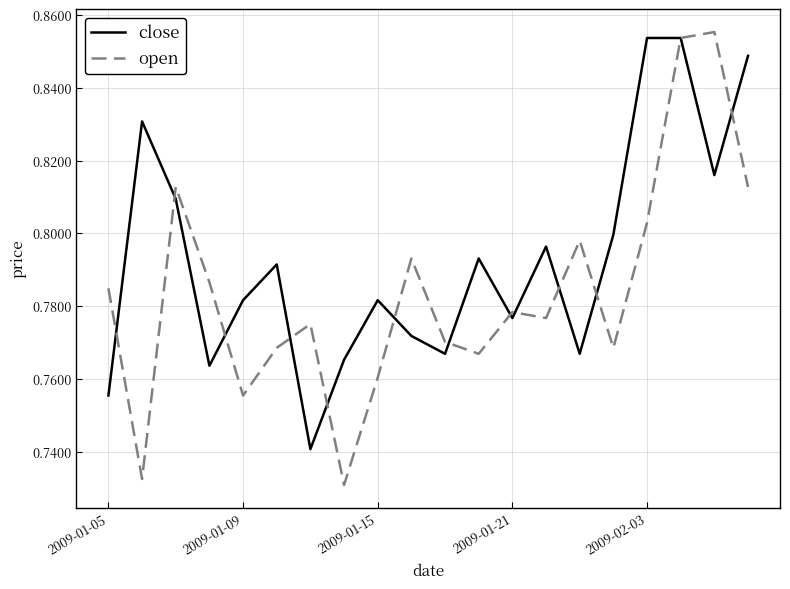

Which series has the largest total across all categories?

close